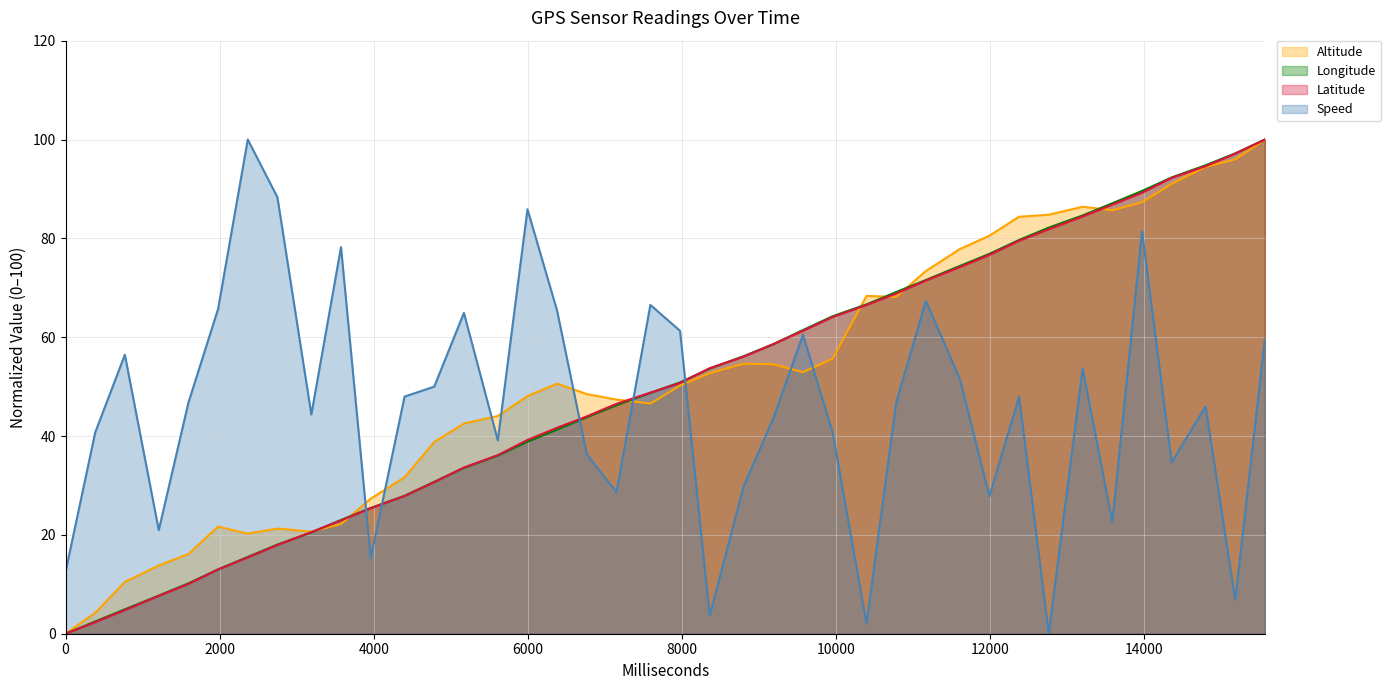

What is the highest value of the Longitude series?

100.0